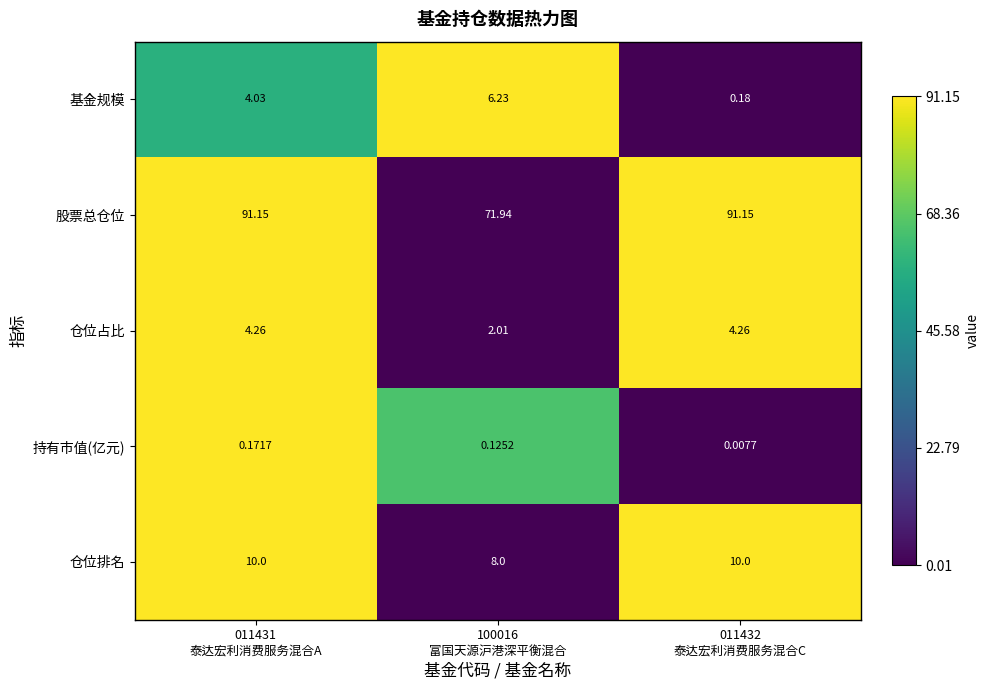

Which series has the largest range (max minus min)?

股票总仓位